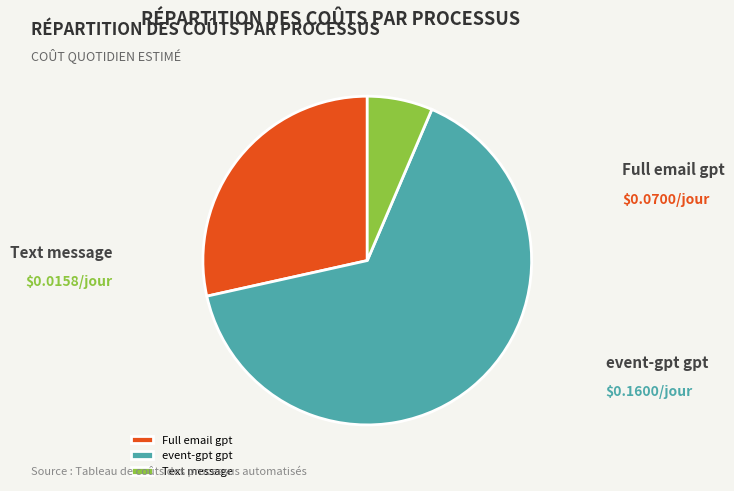

Is event-gpt gpt the majority of the pie?

Yes